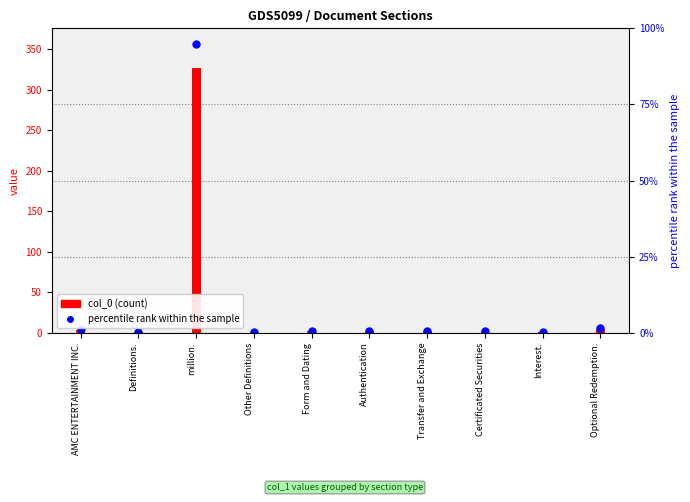

Between Other Definitions and Definitions., which is larger?

Other Definitions